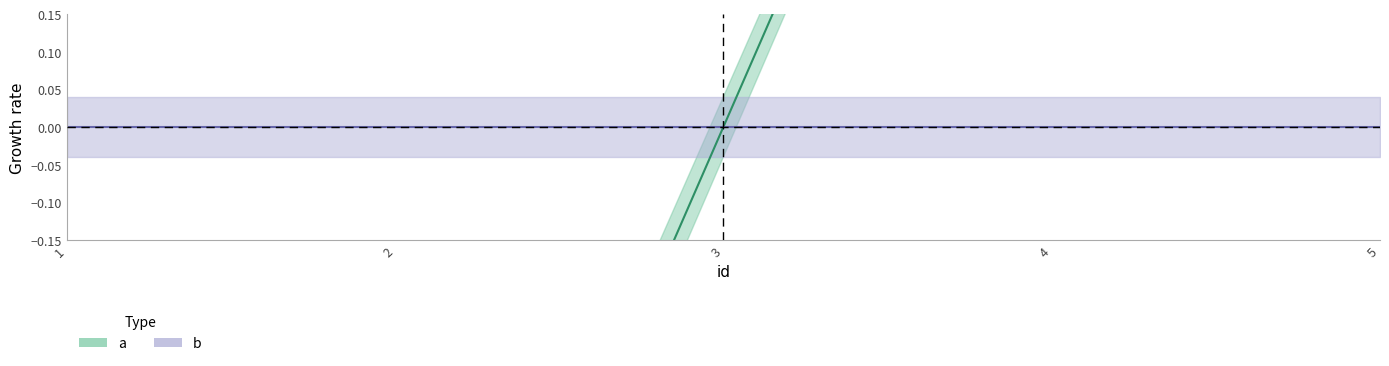

True or false: the data has more than 1 interior local peaks.

False